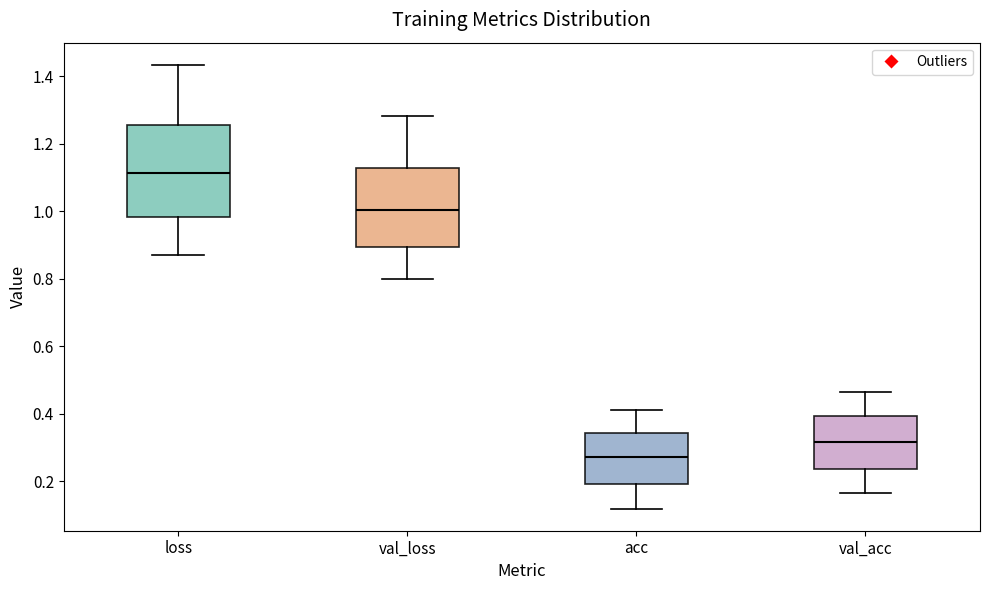

Reading left to right, read every box against the y-axis: the position of its median line, the range the box covers, and the ends of its whiskers. The values are not printed on the chart, so give them approximately, as read against the axis.

loss: median 1.12, box 0.98 to 1.26, whiskers 0.88 to 1.44
val_loss: median 1.00, box 0.90 to 1.12, whiskers 0.80 to 1.28
acc: median 0.28, box 0.20 to 0.34, whiskers 0.12 to 0.42
val_acc: median 0.32, box 0.24 to 0.40, whiskers 0.16 to 0.46